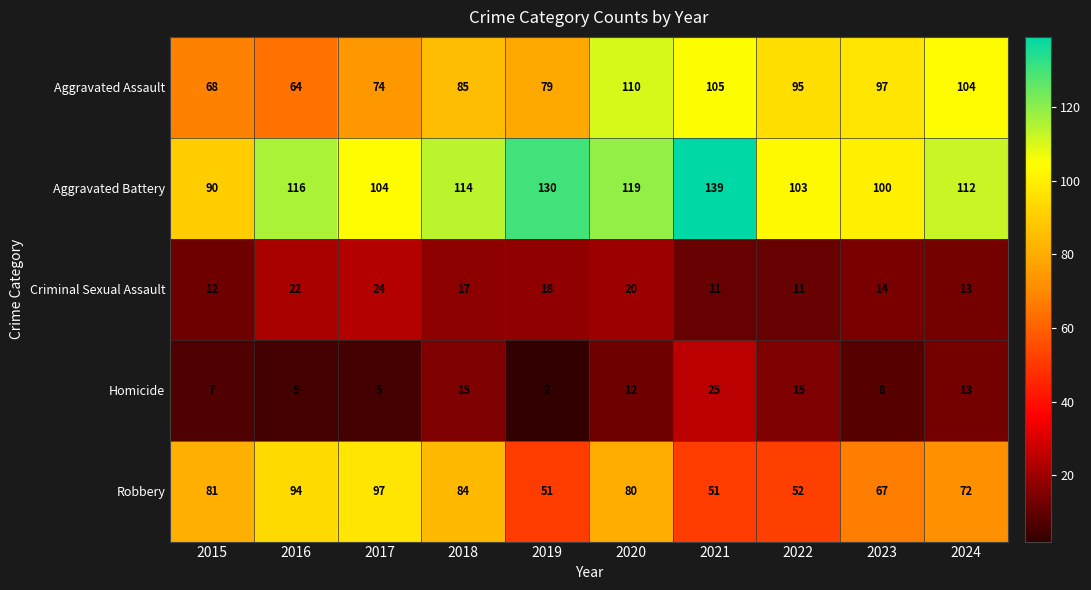

Is it true that Aggravated Assault equals 37 at 2019?

False